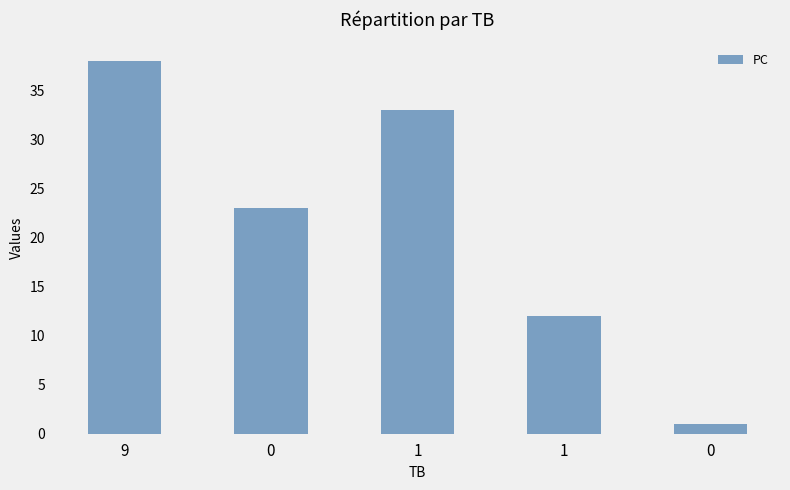

True or false: the data shows 11 at 0.

False